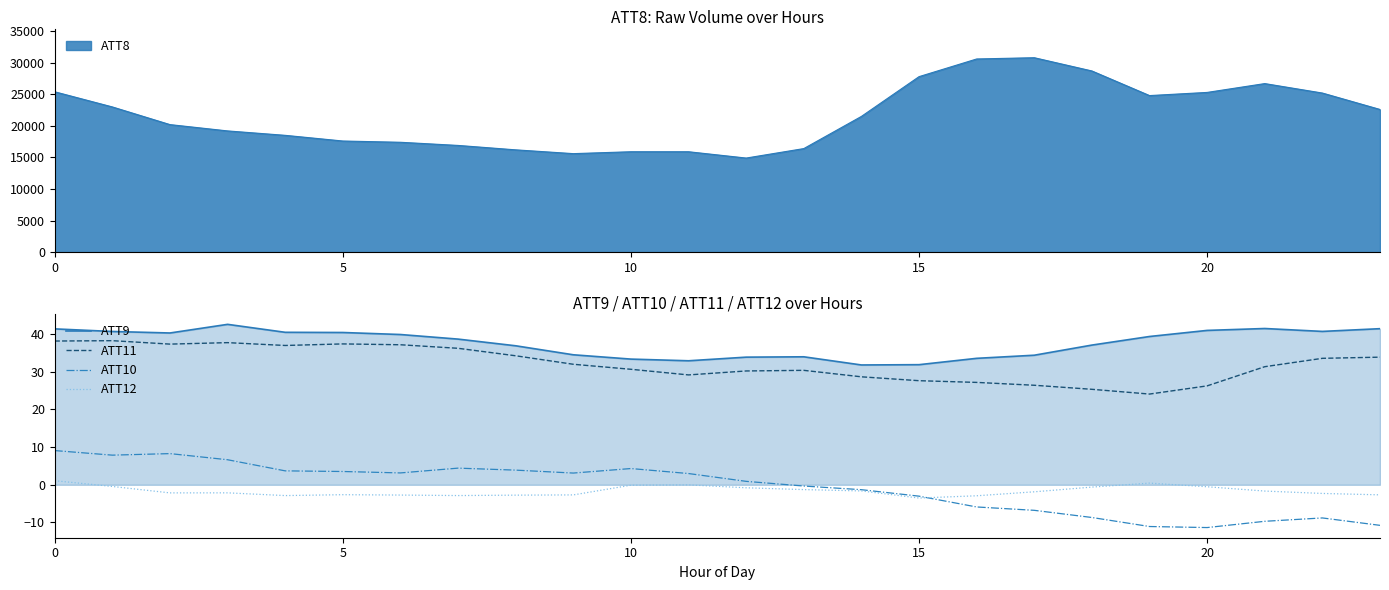

What is the smallest value displayed?

-11.3